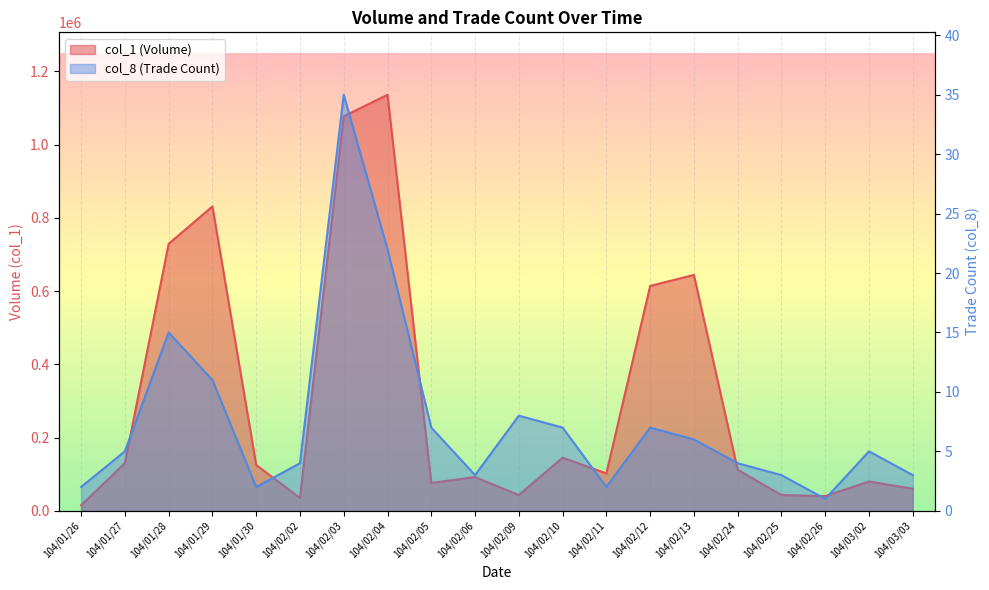

Which has a higher value, 104/02/10 or 104/02/12?

104/02/12